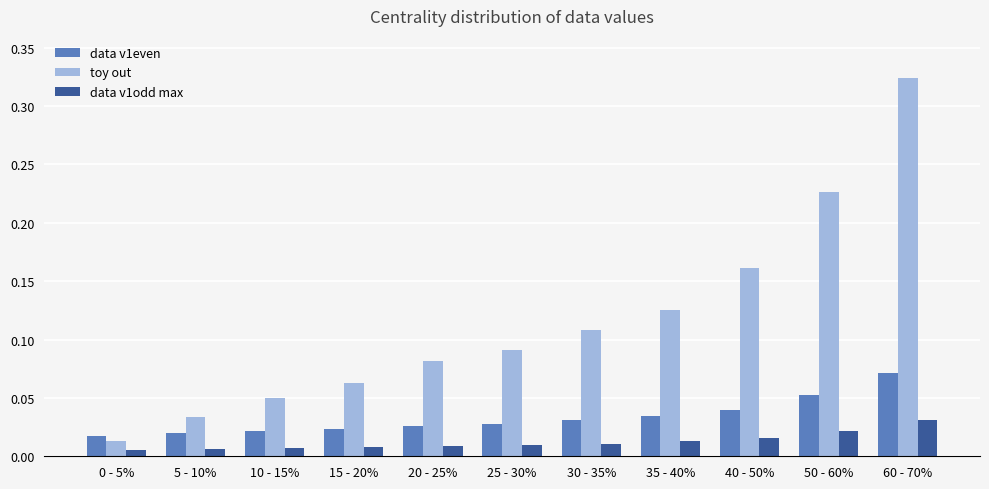

What is the sum of all toy out values?

1.3